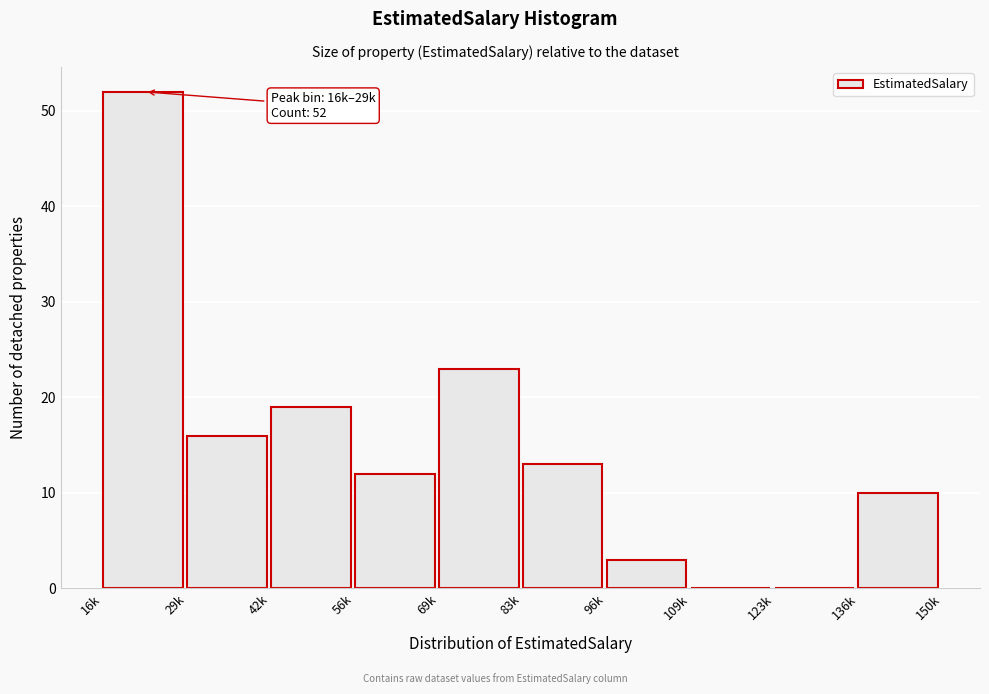

Reading left to right, list all the values displayed in this chart.

16k=52	29k=16	42k=19	56k=12	69k=23	83k=13	96k=3	109k=0	123k=0	136k=10